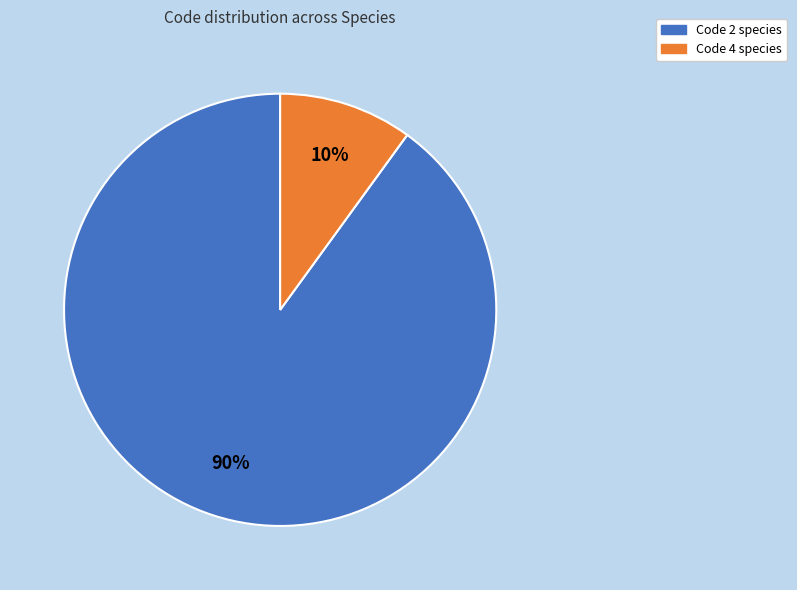

To the nearest percent, what is the difference between the largest and smallest slice percentages?

80%